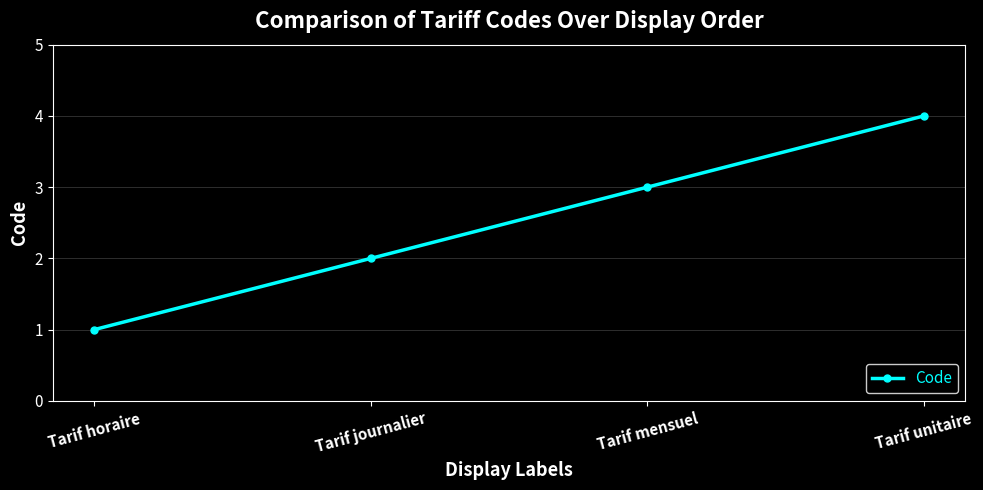

Reading left to right, list all the values displayed in this chart.

1	2	3	4